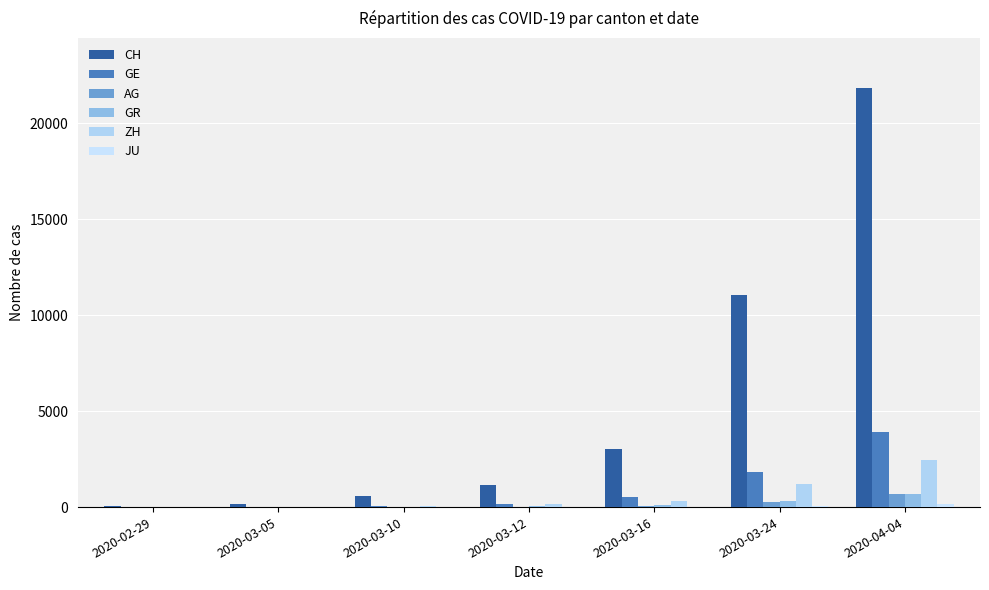

What is the approximate value of GR at 2020-04-04, to the nearest 100?

700